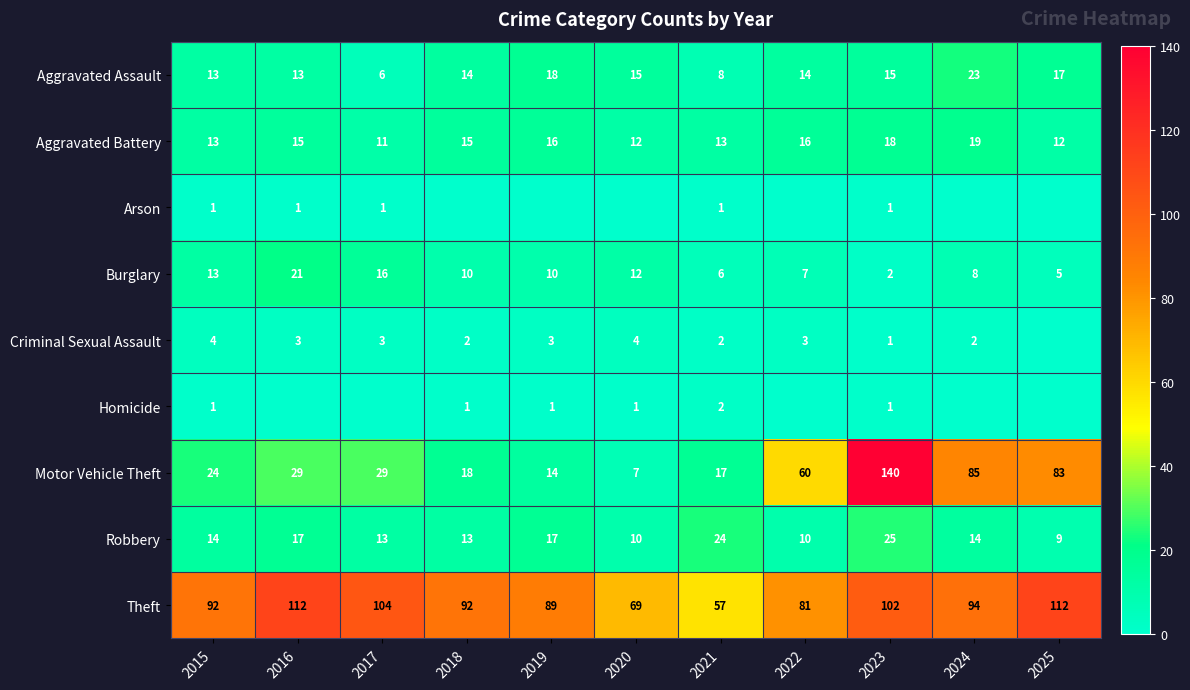

What is the average value of the Robbery series?

15